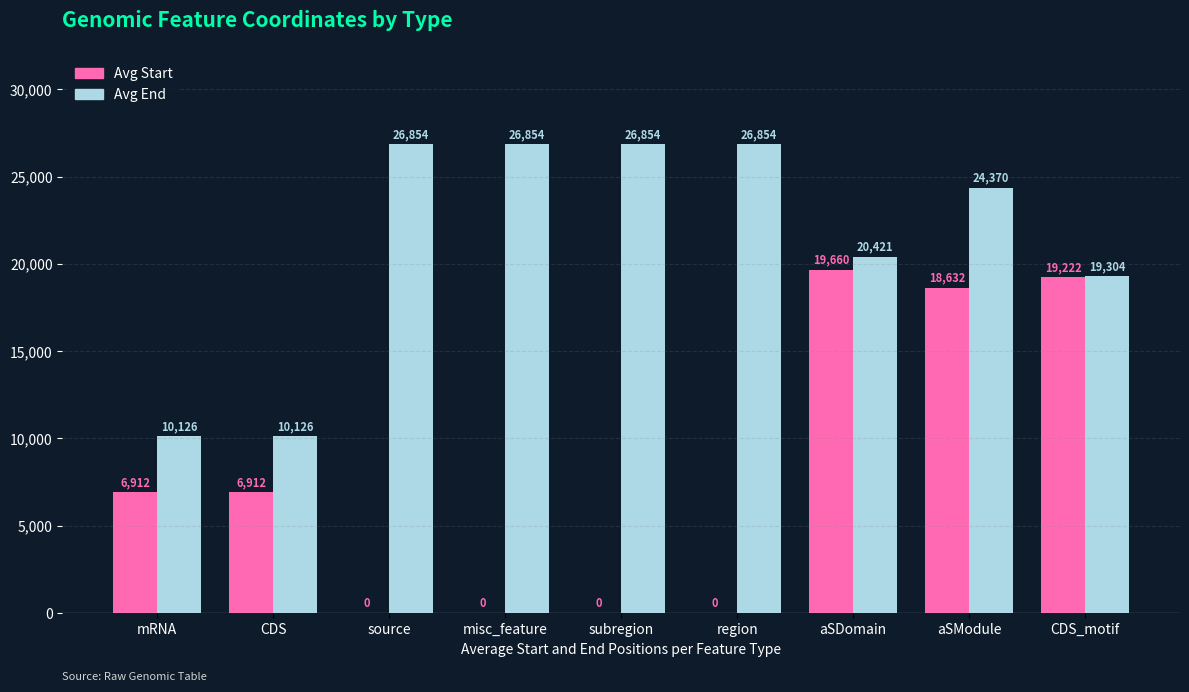

The Avg End series shows 26854 at misc_feature. True or false?

True